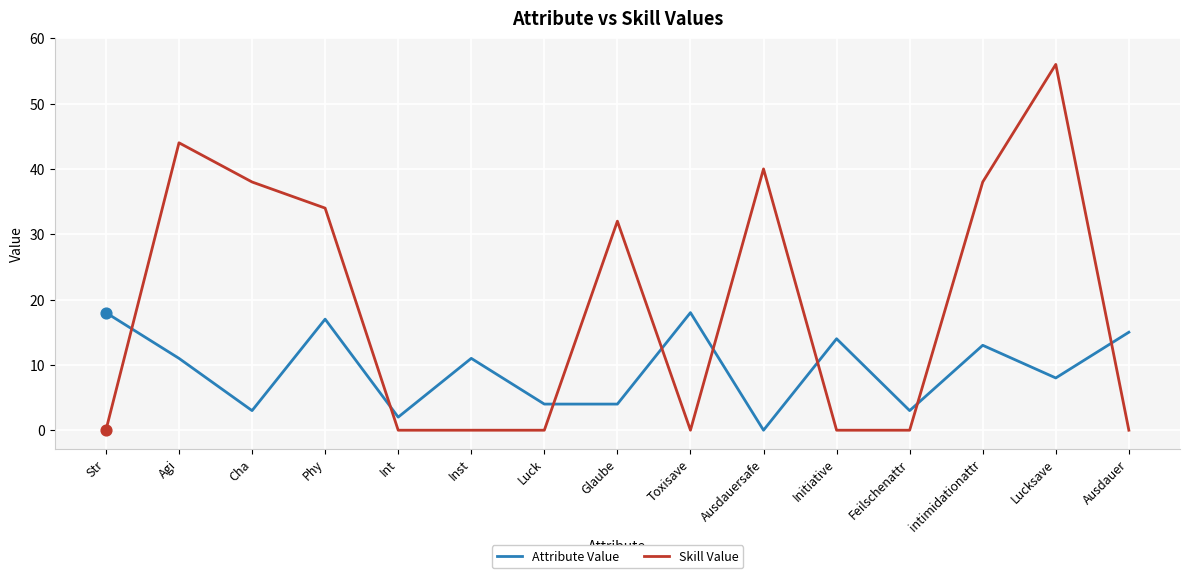

What are all the series names shown in the legend?

Attribute Value, Skill Value